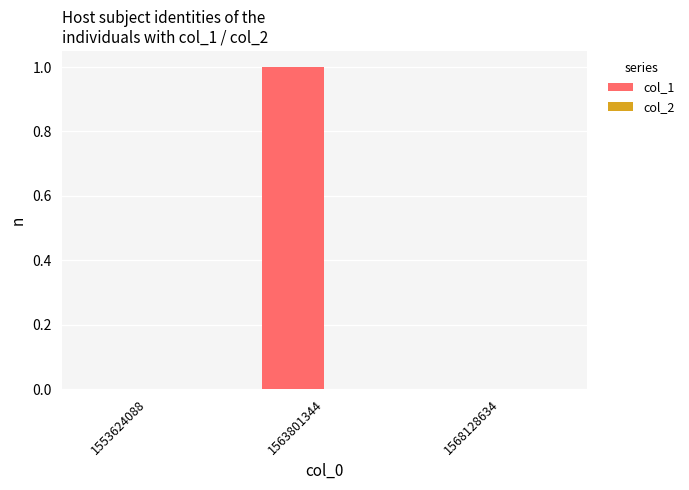

True or false: the data shows 0 at 1553624088.

True